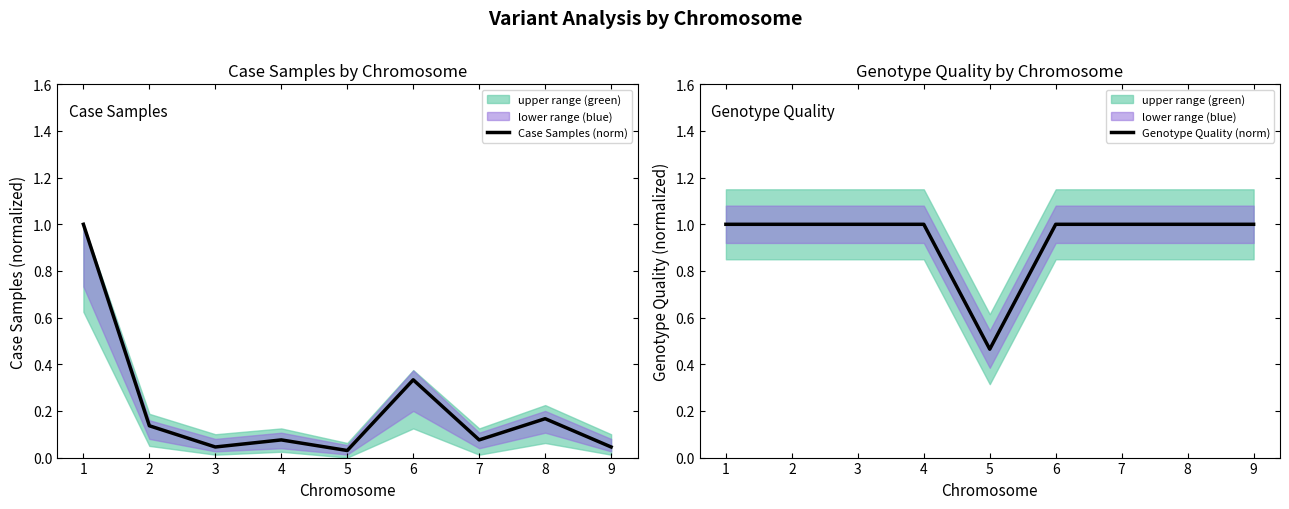

The value of Case Samples (norm) at 8 is 0.0. True or false?

False